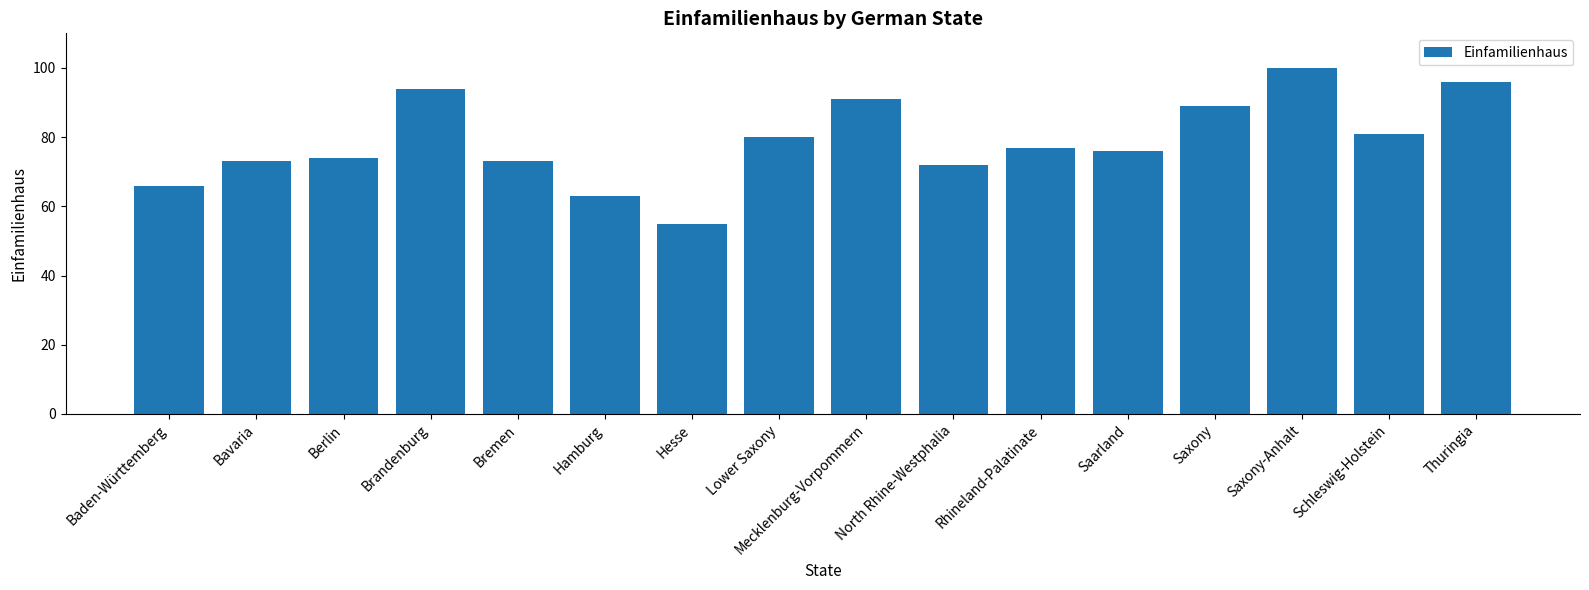

How many bars are there in total?

16